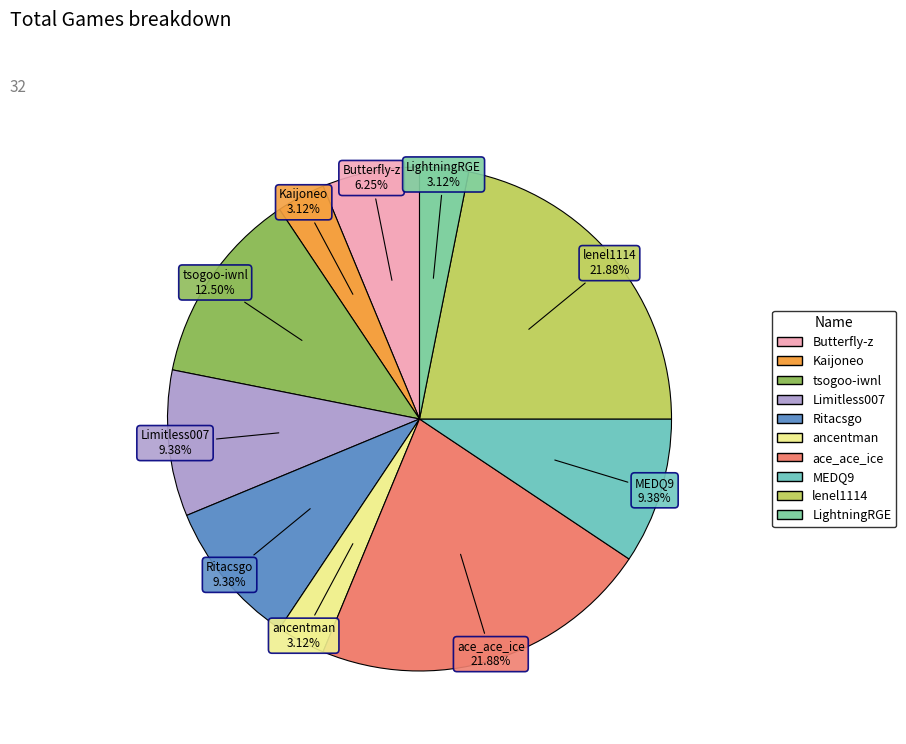

Between Butterfly-z and lenel1114, which is larger?

lenel1114